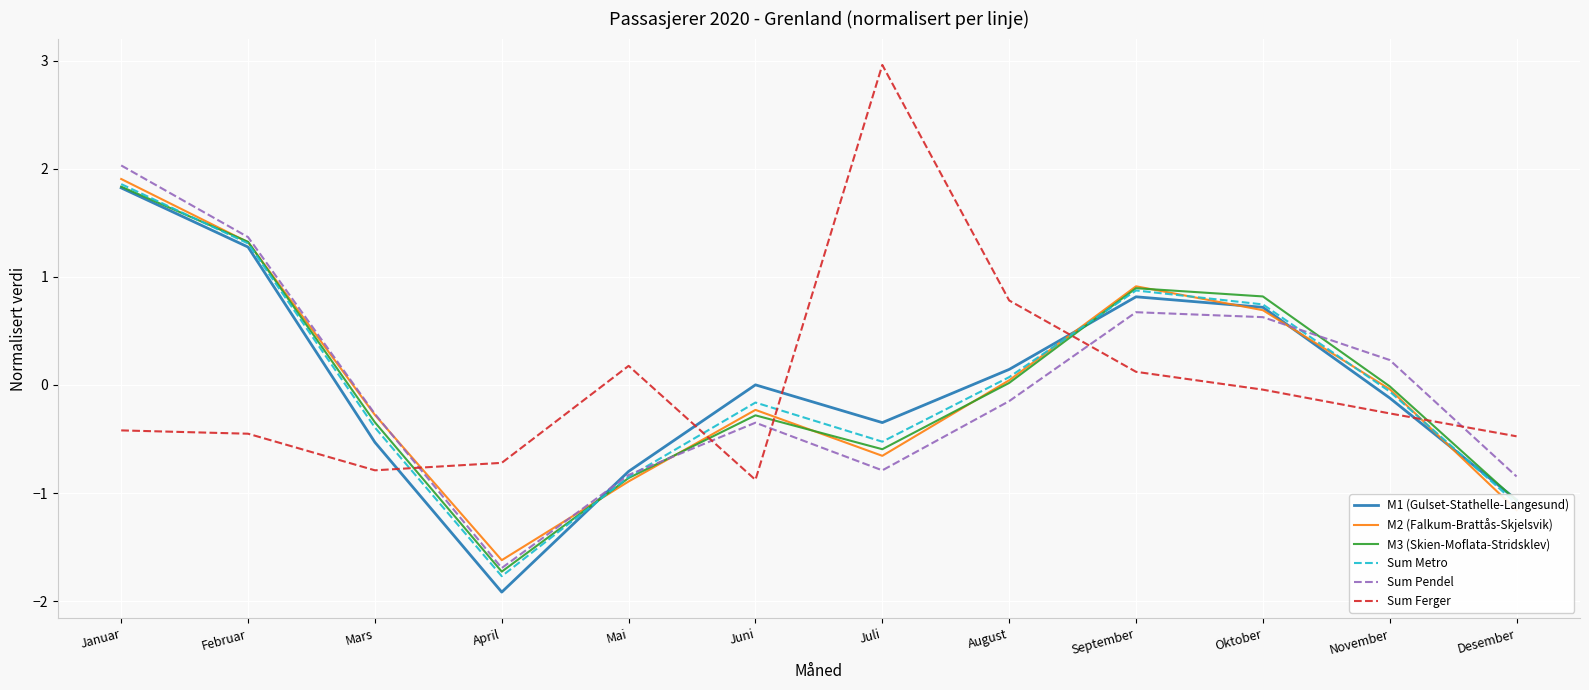

At which category does M1 (Gulset-Stathelle-Langesund) reach its first local valley?

April